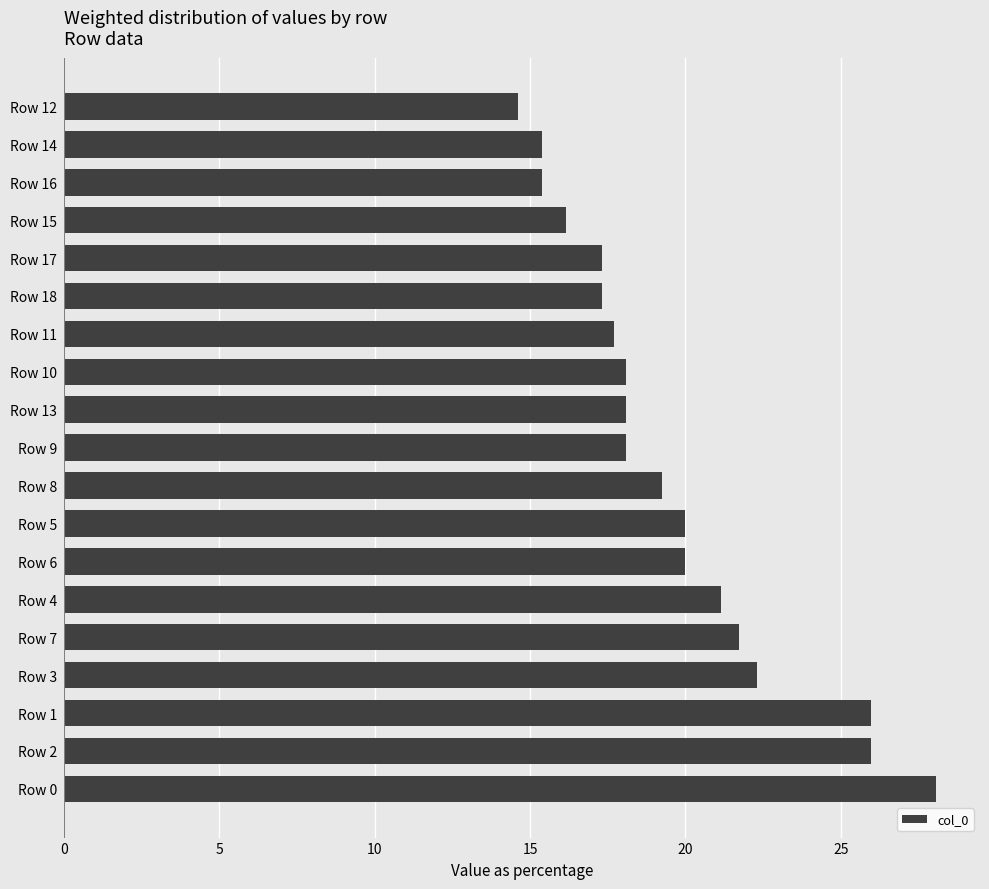

What is the change in value from Row 4 to Row 15?

-5.0